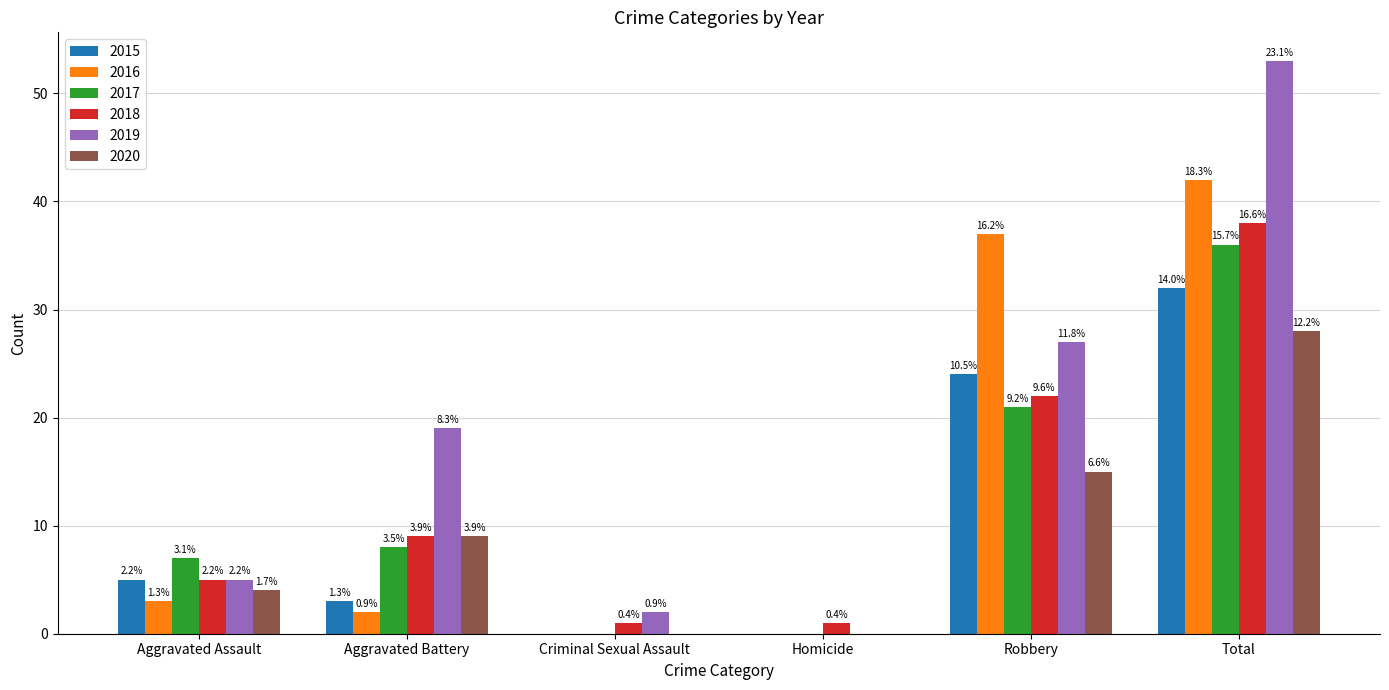

Are the bars grouped side by side (vs. stacked)?

Yes